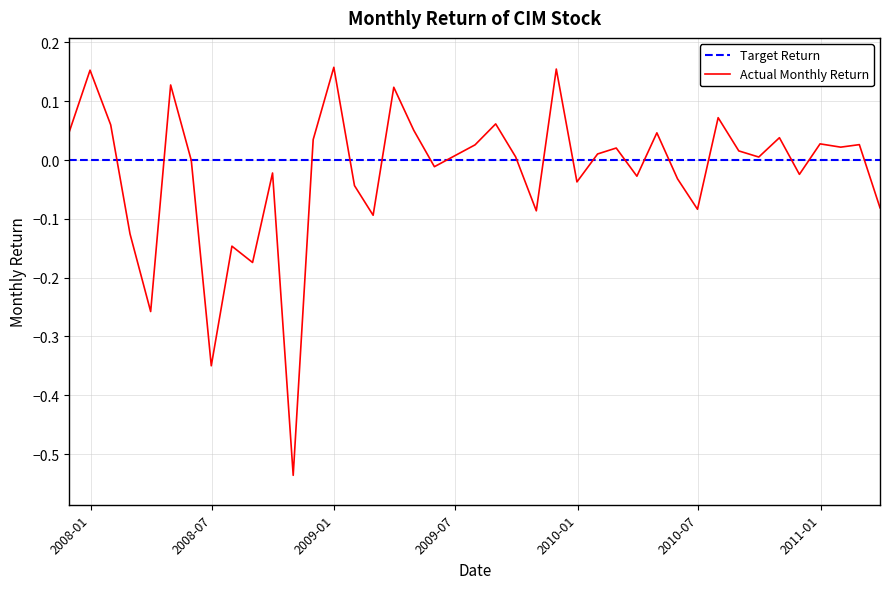

Which series has the largest range (max minus min)?

Actual Monthly Return